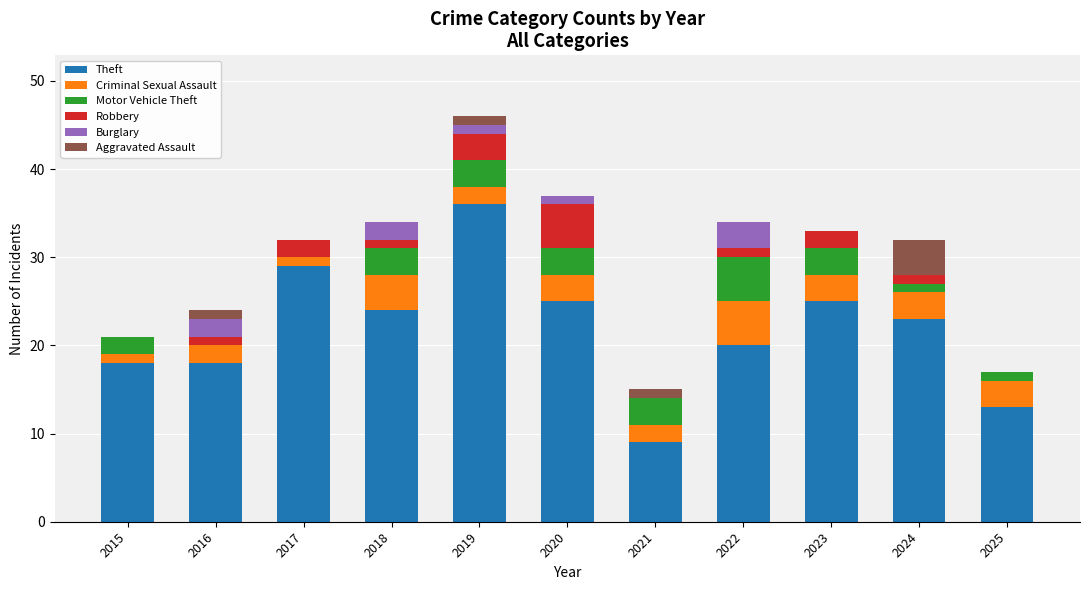

Are the bars grouped side by side (vs. stacked)?

No